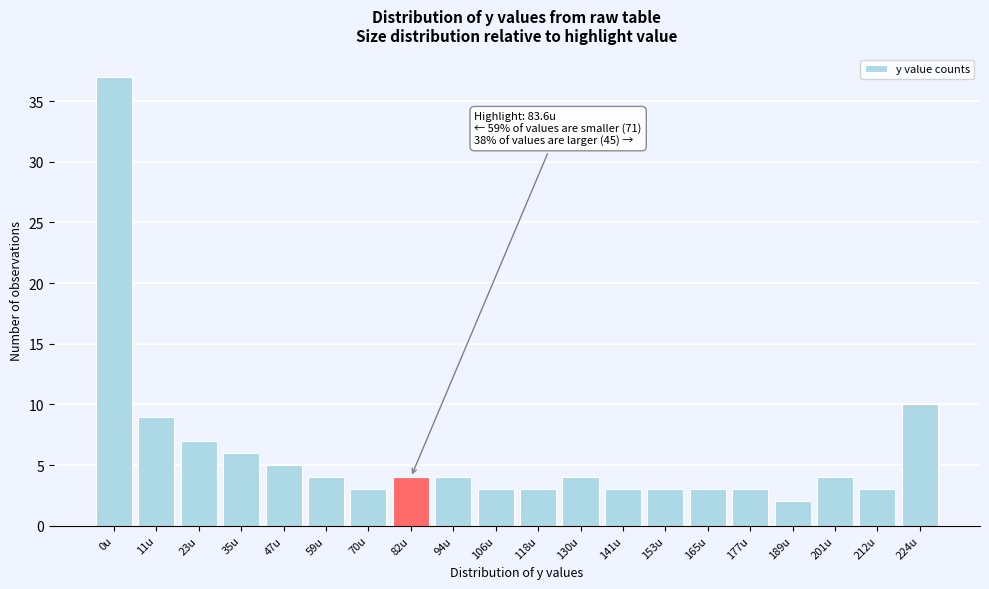

Reading left to right, list all the values displayed in this chart.

0u=37	11u=9	23u=7	35u=6	47u=5	59u=4	70u=3	82u=4	94u=4	106u=3	118u=3	130u=4	141u=3	153u=3	165u=3	177u=3	189u=2	201u=4	212u=3	224u=10